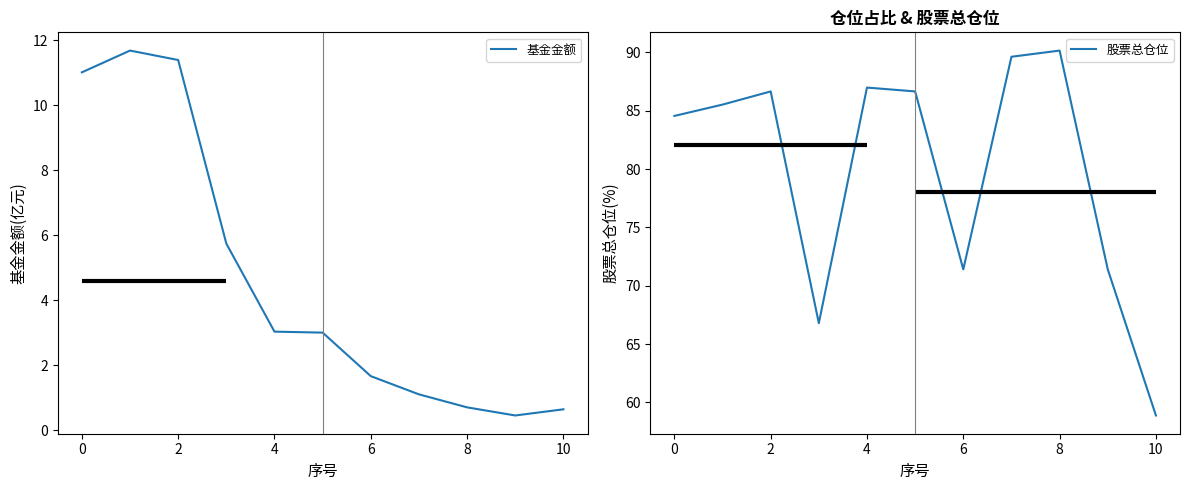

Rank the series at 8 from lowest to highest value.

基金金额, 股票总仓位